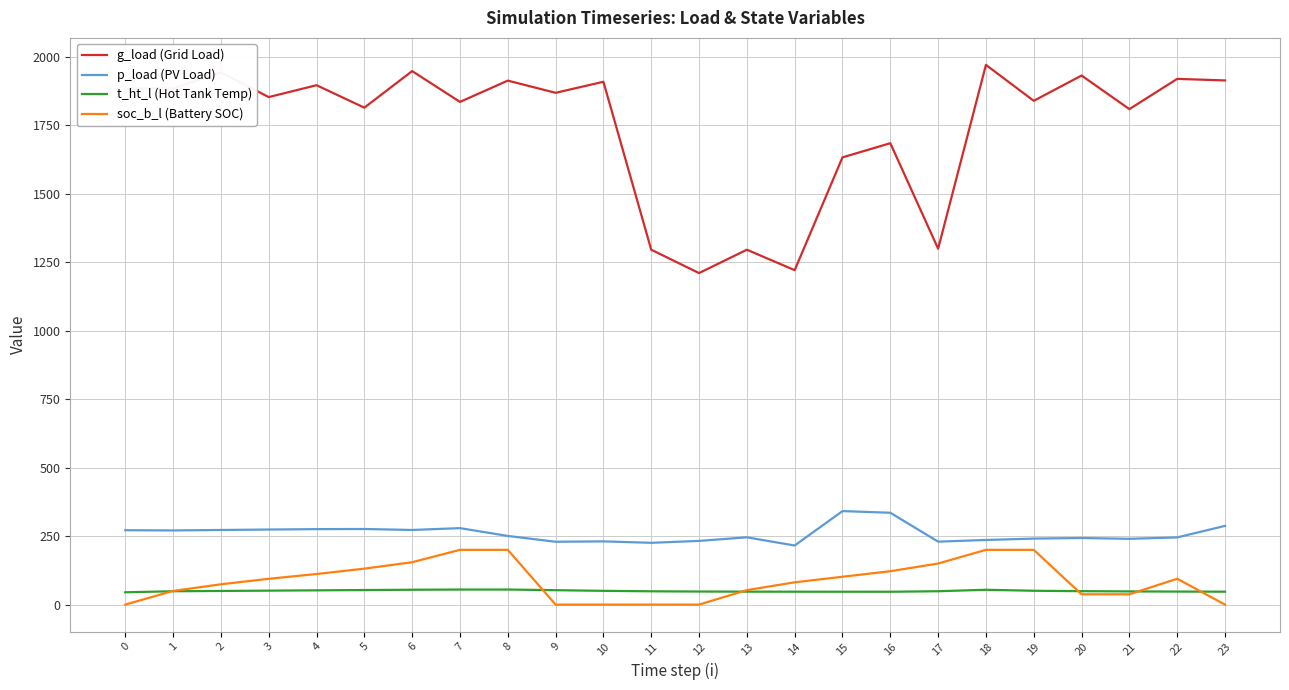

What is the total value across all series at 14?

1565.5